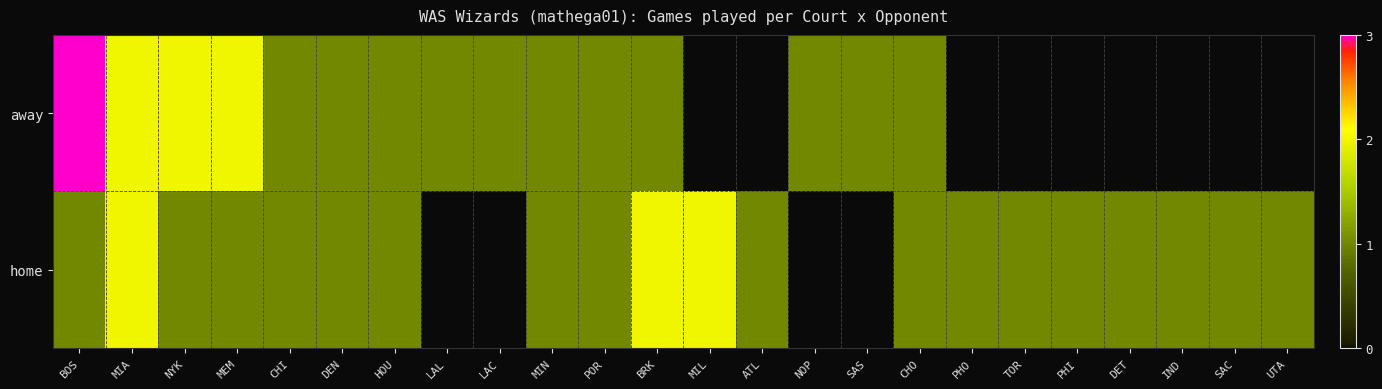

At which category is the sum across all series the highest?

BOS